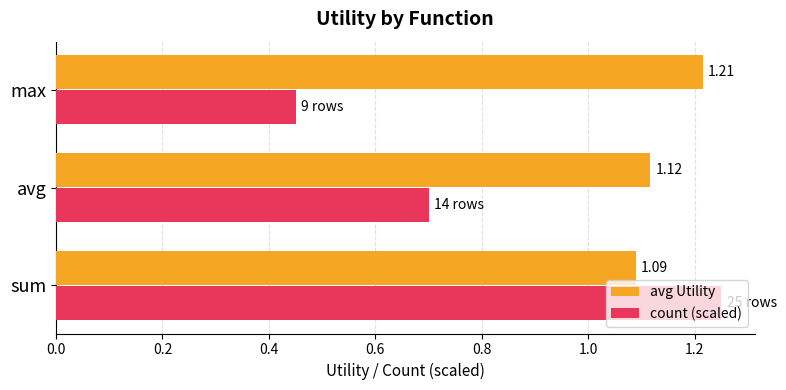

Which series has the widest spread of values?

count (scaled)